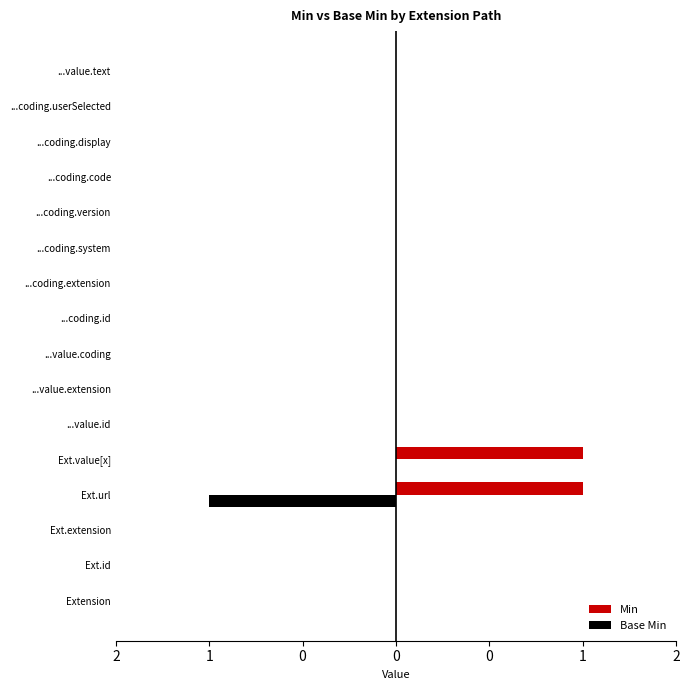

What are all the series names shown in the legend?

Min, Base Min